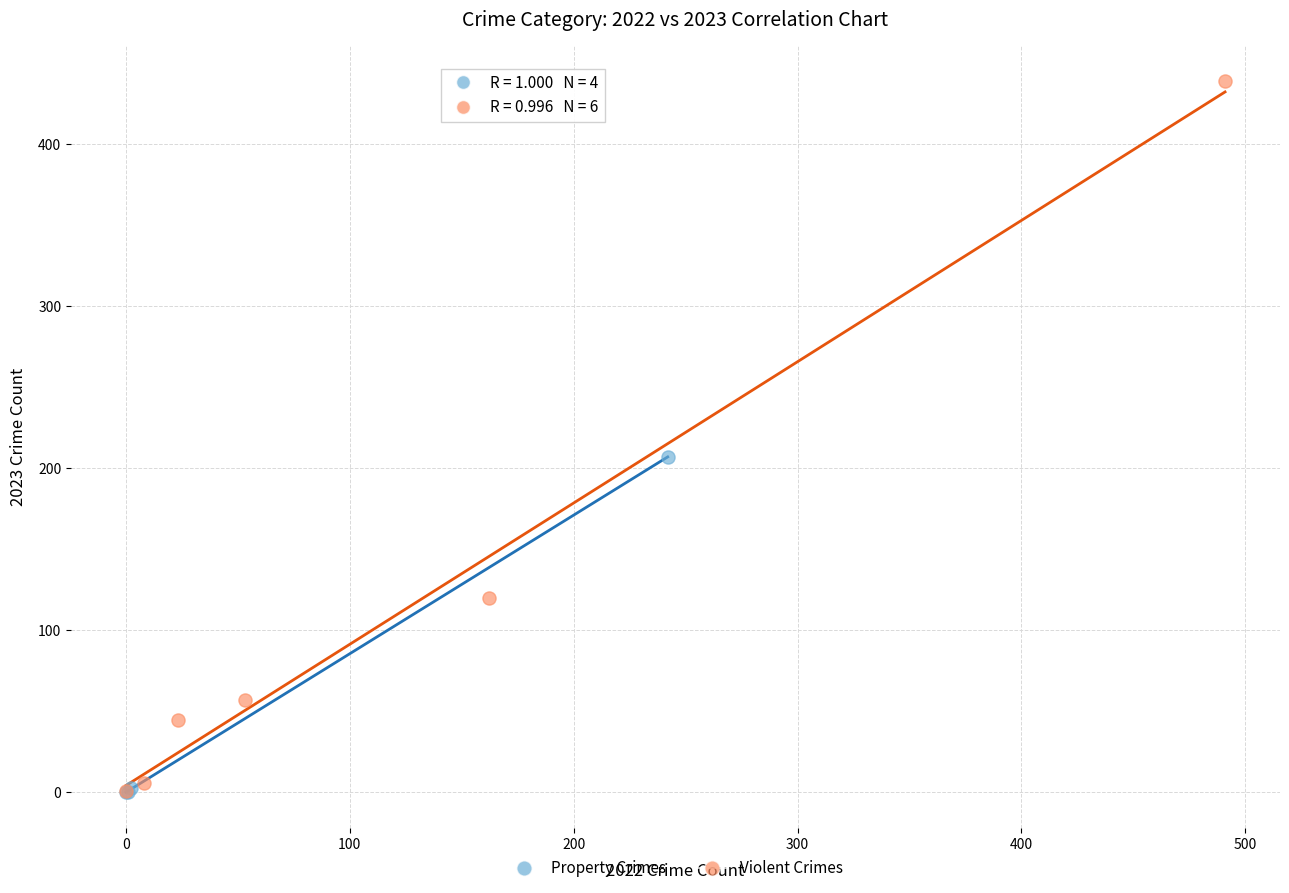

What are all the series names shown in the legend?

Property Crimes, Violent Crimes